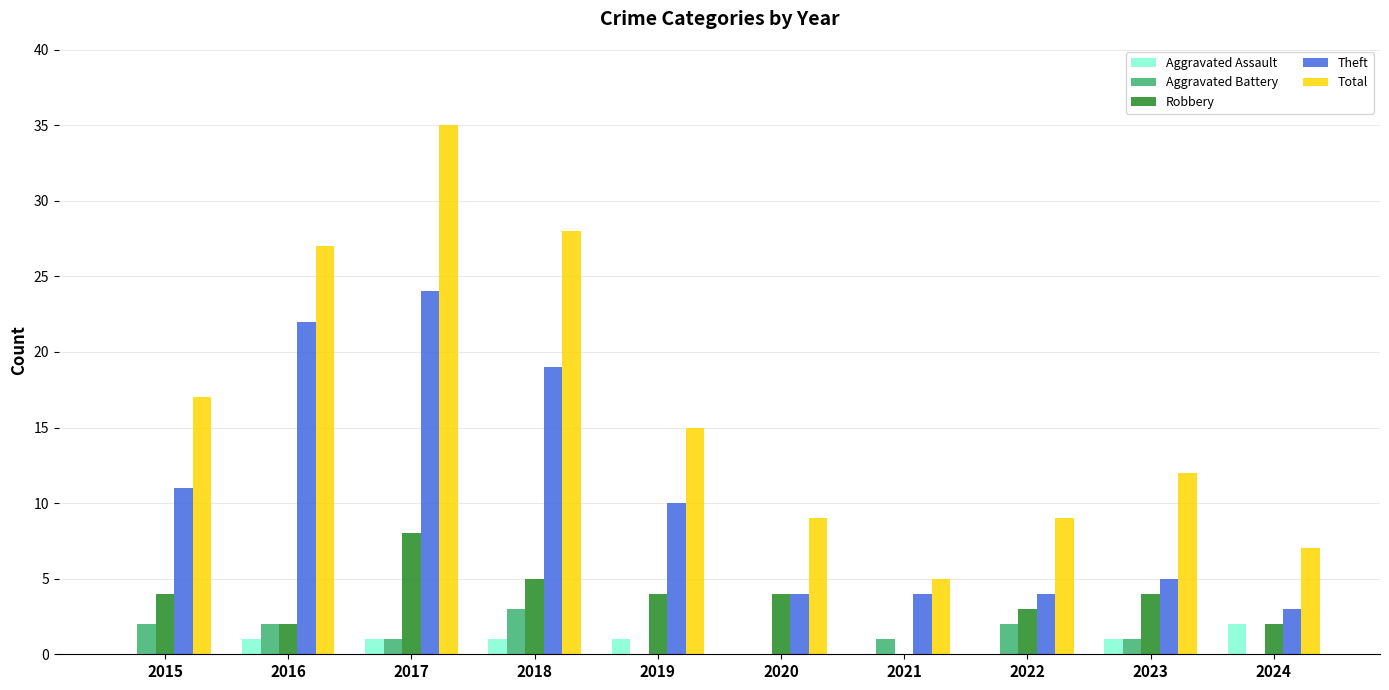

Between 2016 and 2023, which series saw the biggest shift?

Theft